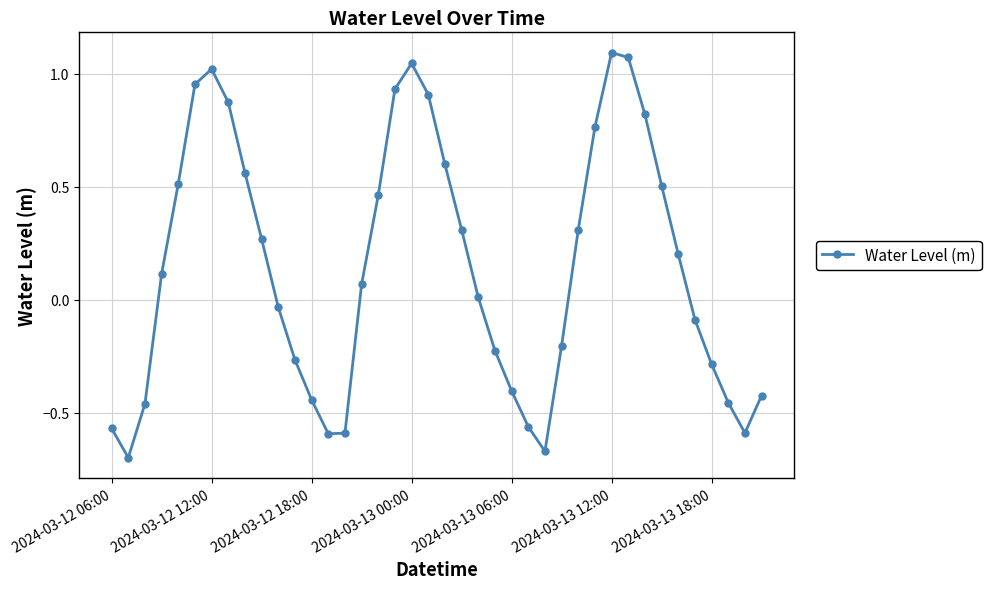

What is the sum of all values?

5.9